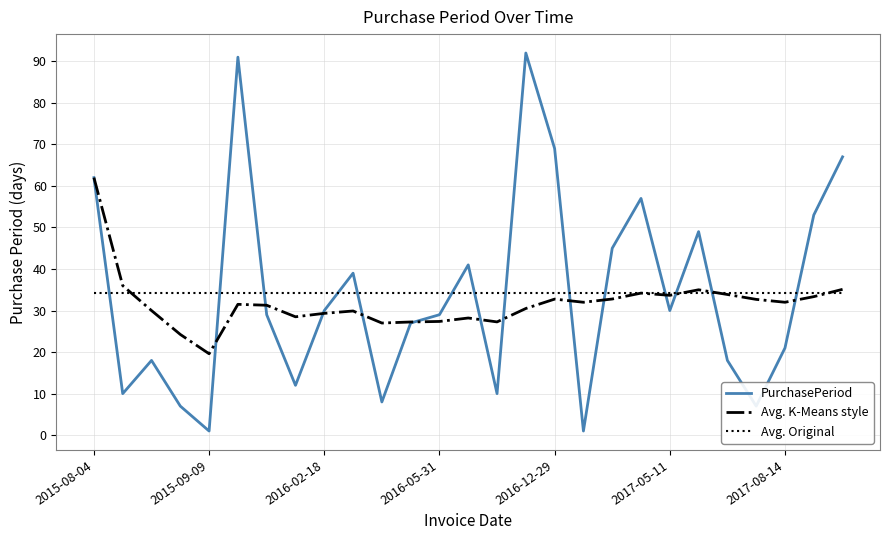

Which series has the largest range (max minus min)?

PurchasePeriod